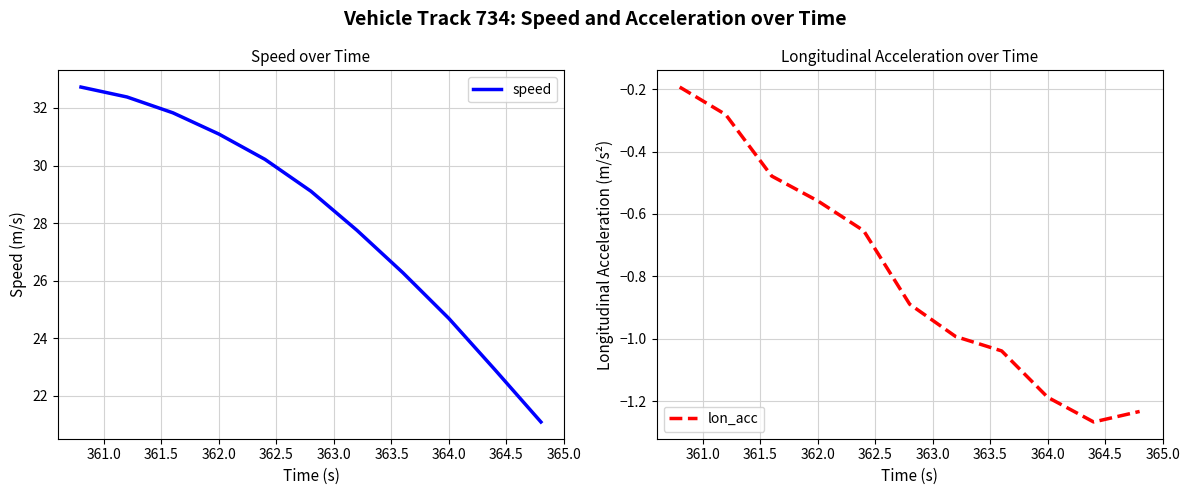

The speed series shows 9.4 at 364.0. True or false?

False